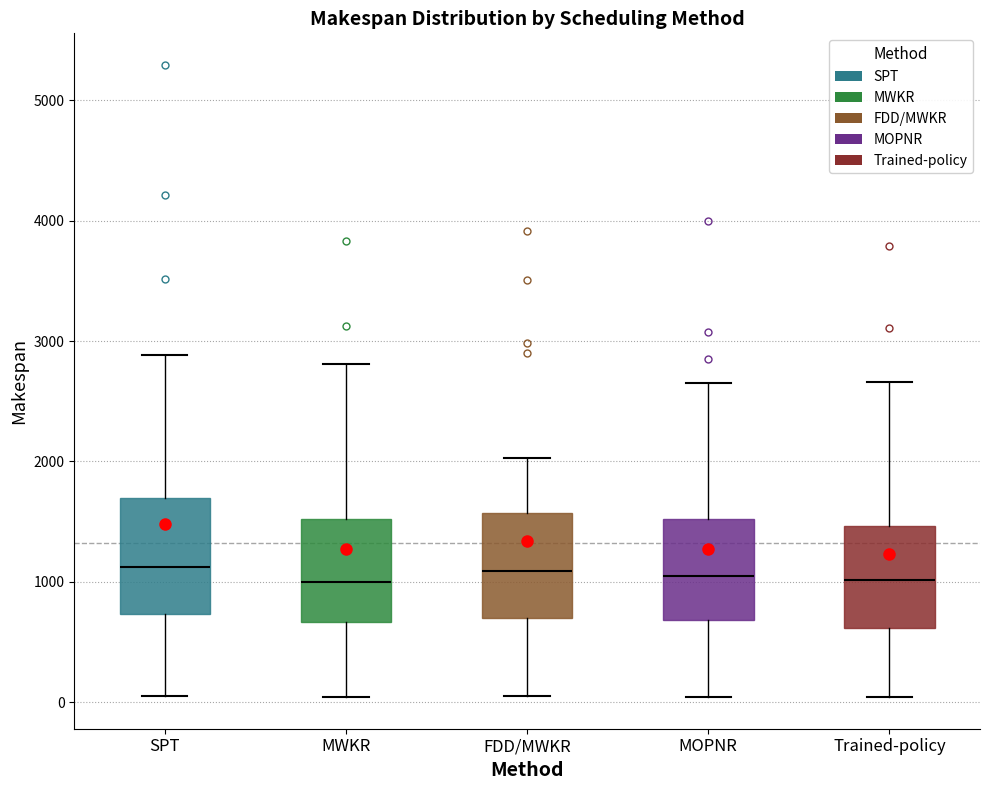

Where does the upper whisker of the box for MOPNR end on the y-axis? The values are not printed on the chart, so give them approximately, as read against the axis.

2700